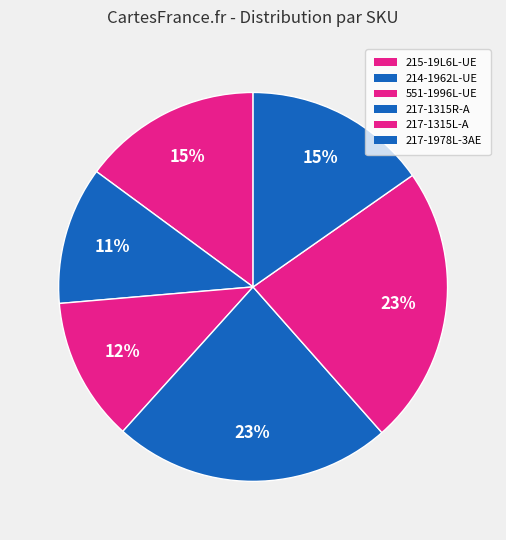

To the nearest percent, what is the difference between the 217-1978L-3AE and 214-1962L-UE slice percentages?

4%